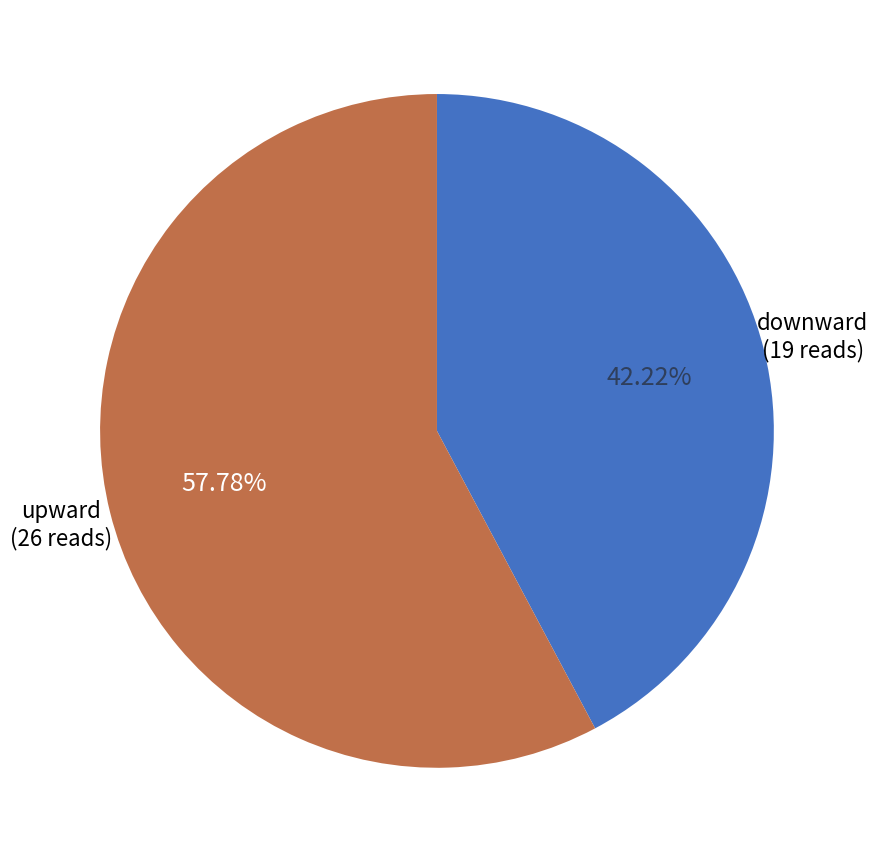

Which category has the biggest portion of the pie?

upward